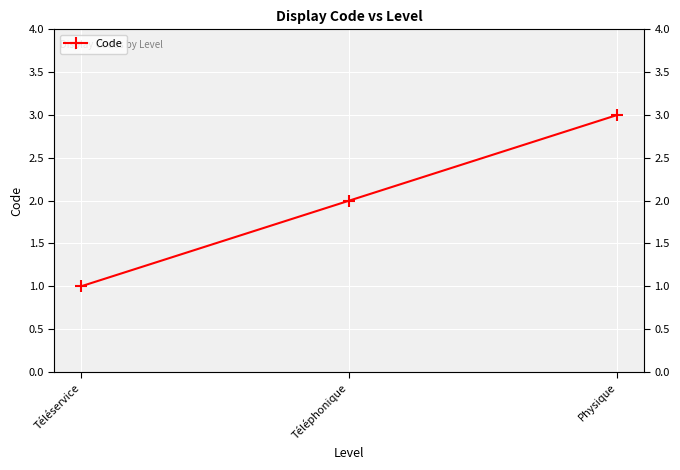

List the labels in order of value, largest first.

Physique, Téléphonique, Téléservice